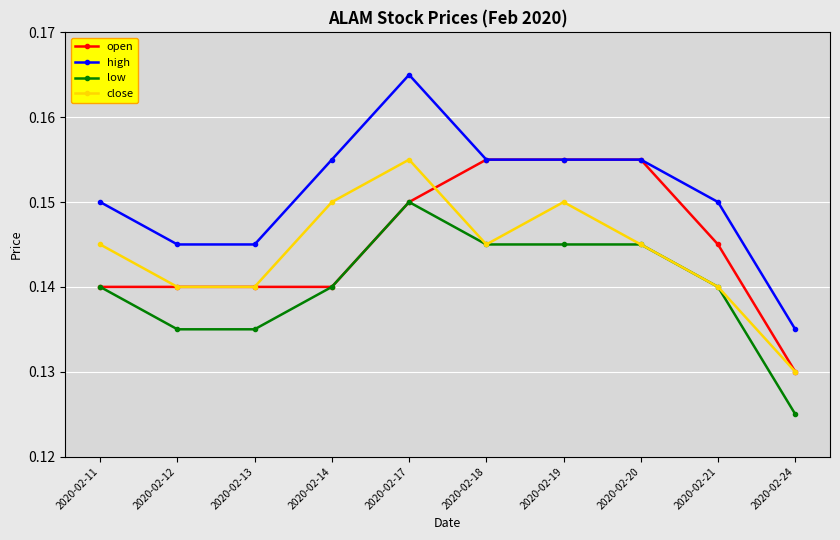

Where is the first local maximum for high?

2020-02-17